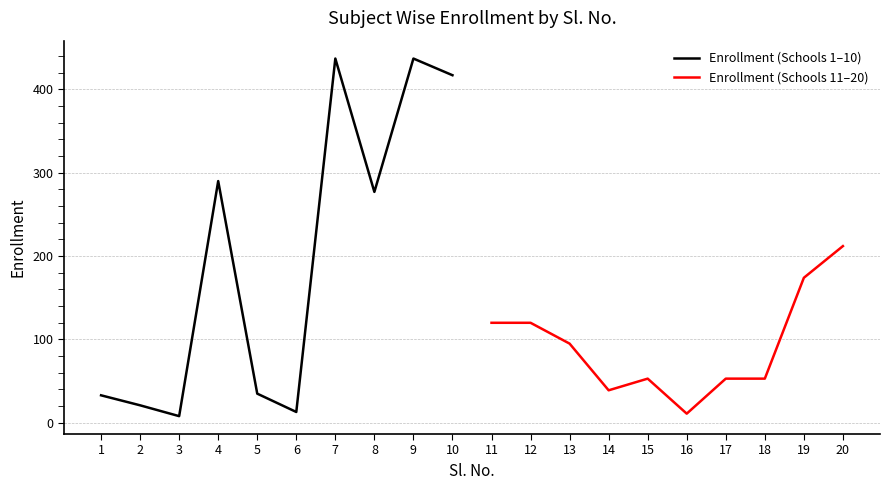

What is the difference between the second highest and second lowest values in the Enrollment (Schools 11–20) series?

135